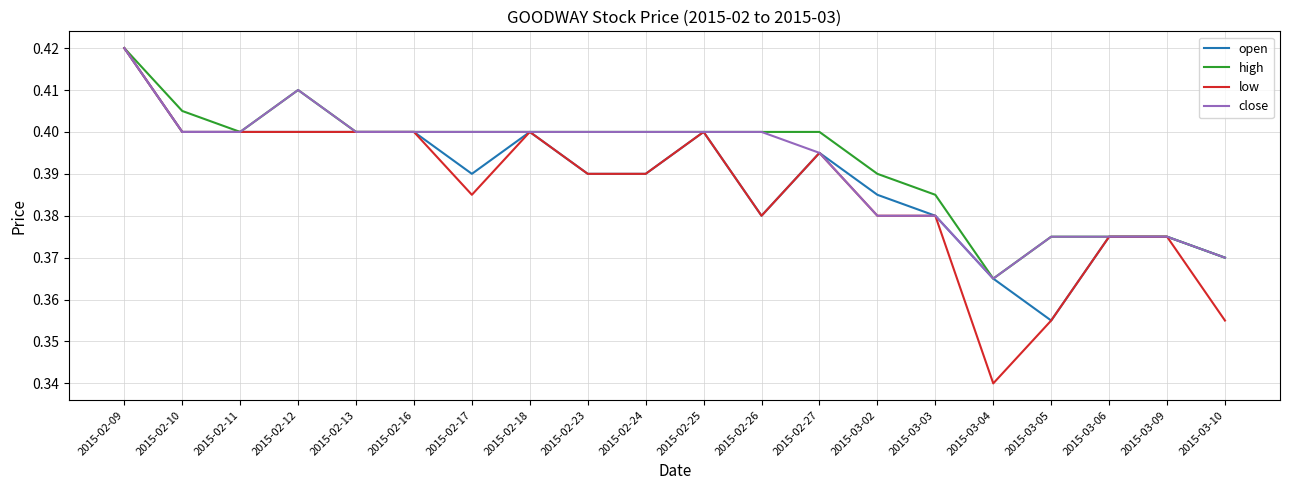

At which label is close closest to 0?

2015-03-04